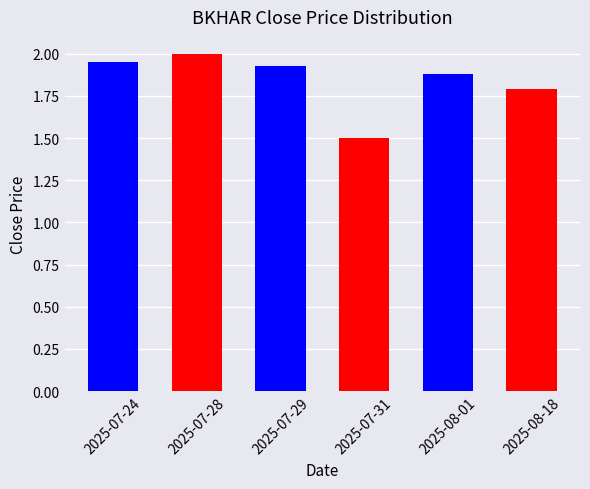

How many bars are there in total?

6